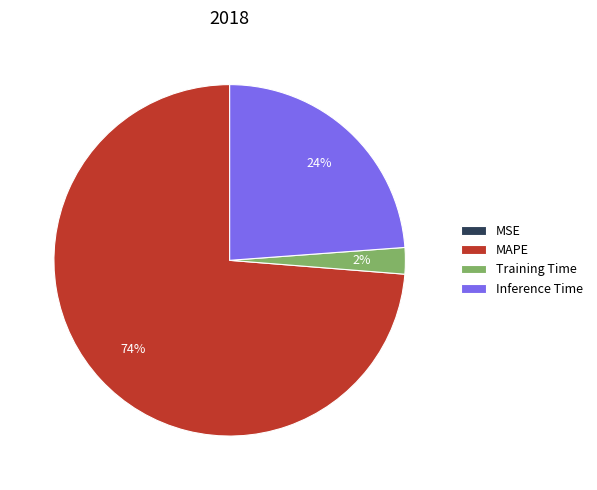

Does Training Time represent more than half of the total?

No